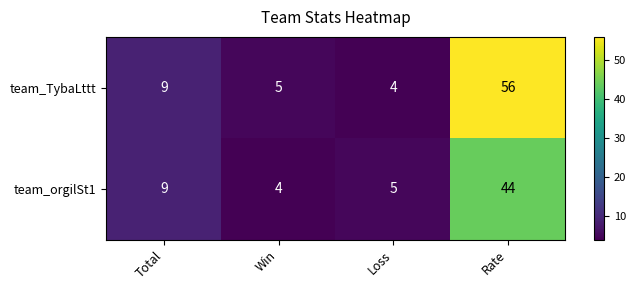

Rank the series by their maximum value, from lowest to highest.

team_orgilSt1, team_TybaLttt